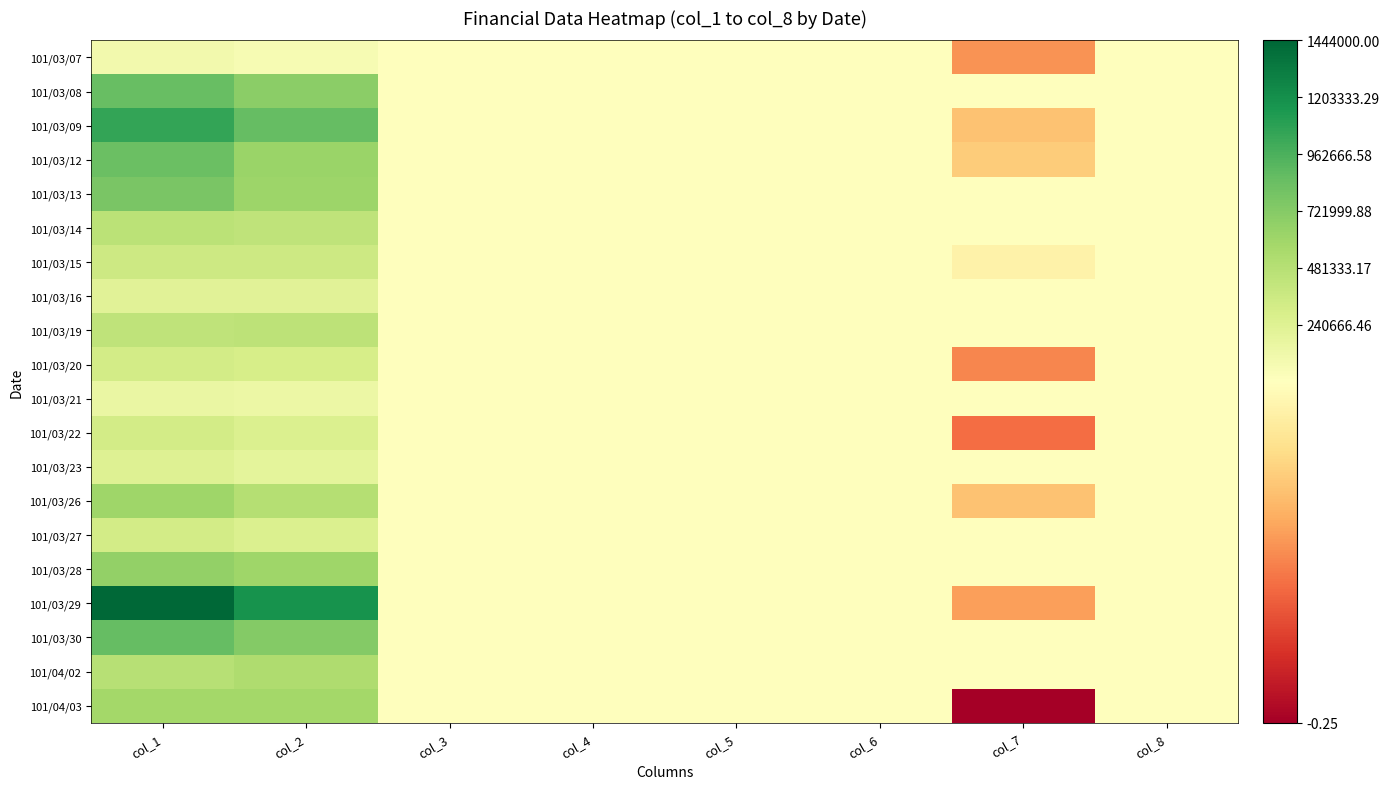

Reading left to right, list all the values displayed in this chart.

101/03/07: col_1=91000.0	col_2=64990.0	col_3=0.7	col_4=0.7	col_5=0.7	col_6=0.7	col_7=-0.1	col_8=4.0
101/03/08: col_1=855000.0	col_2=692870.0	col_3=0.7	col_4=0.9	col_5=0.7	col_6=0.9	col_7=0.2	col_8=38.0
101/03/09: col_1=1050000.0	col_2=861020.0	col_3=0.9	col_4=0.9	col_5=0.7	col_6=0.8	col_7=-0.1	col_8=35.0
101/03/12: col_1=838000.0	col_2=621950.0	col_3=0.8	col_4=0.8	col_5=0.7	col_6=0.8	col_7=-0.1	col_8=28.0
101/03/13: col_1=772000.0	col_2=615870.0	col_3=0.7	col_4=0.9	col_5=0.7	col_6=0.9	col_7=0.1	col_8=33.0
101/03/14: col_1=459000.0	col_2=429680.0	col_3=0.9	col_4=1.0	col_5=0.9	col_6=1.0	col_7=0.1	col_8=29.0
101/03/15: col_1=354000.0	col_2=360280.0	col_3=1.0	col_4=1.2	col_5=1.0	col_6=1.0	col_7=-0.0	col_8=21.0
101/03/16: col_1=222000.0	col_2=222130.0	col_3=1.0	col_4=1.0	col_5=1.0	col_6=1.0	col_7=0.0	col_8=18.0
101/03/19: col_1=429000.0	col_2=443180.0	col_3=1.0	col_4=1.1	col_5=1.0	col_6=1.0	col_7=0.0	col_8=20.0
101/03/20: col_1=316000.0	col_2=301000.0	col_3=1.0	col_4=1.0	col_5=0.9	col_6=0.9	col_7=-0.1	col_8=20.0
101/03/21: col_1=155000.0	col_2=146390.0	col_3=0.9	col_4=1.0	col_5=0.9	col_6=1.0	col_7=0.1	col_8=12.0
101/03/22: col_1=324000.0	col_2=262390.0	col_3=0.9	col_4=0.9	col_5=0.8	col_6=0.8	col_7=-0.1	col_8=13.0
101/03/23: col_1=238000.0	col_2=192150.0	col_3=0.8	col_4=0.9	col_5=0.8	col_6=0.9	col_7=0.1	col_8=13.0
101/03/26: col_1=605000.0	col_2=490030.0	col_3=0.8	col_4=0.8	col_5=0.8	col_6=0.8	col_7=-0.1	col_8=16.0
101/03/27: col_1=316000.0	col_2=265150.0	col_3=0.8	col_4=0.8	col_5=0.8	col_6=0.8	col_7=0.0	col_8=8.0
101/03/28: col_1=661000.0	col_2=603970.0	col_3=0.8	col_4=0.9	col_5=0.8	col_6=0.9	col_7=0.1	col_8=16.0
101/03/29: col_1=1444000.0	col_2=1175170.0	col_3=0.9	col_4=0.9	col_5=0.8	col_6=0.8	col_7=-0.1	col_8=30.0
101/03/30: col_1=863000.0	col_2=731580.0	col_3=0.8	col_4=0.9	col_5=0.8	col_6=0.9	col_7=0.1	col_8=21.0
101/04/02: col_1=476000.0	col_2=519620.0	col_3=0.9	col_4=1.2	col_5=0.9	col_6=1.2	col_7=0.3	col_8=30.0
101/04/03: col_1=582000.0	col_2=585720.0	col_3=1.1	col_4=1.1	col_5=0.9	col_6=0.9	col_7=-0.2	col_8=22.0